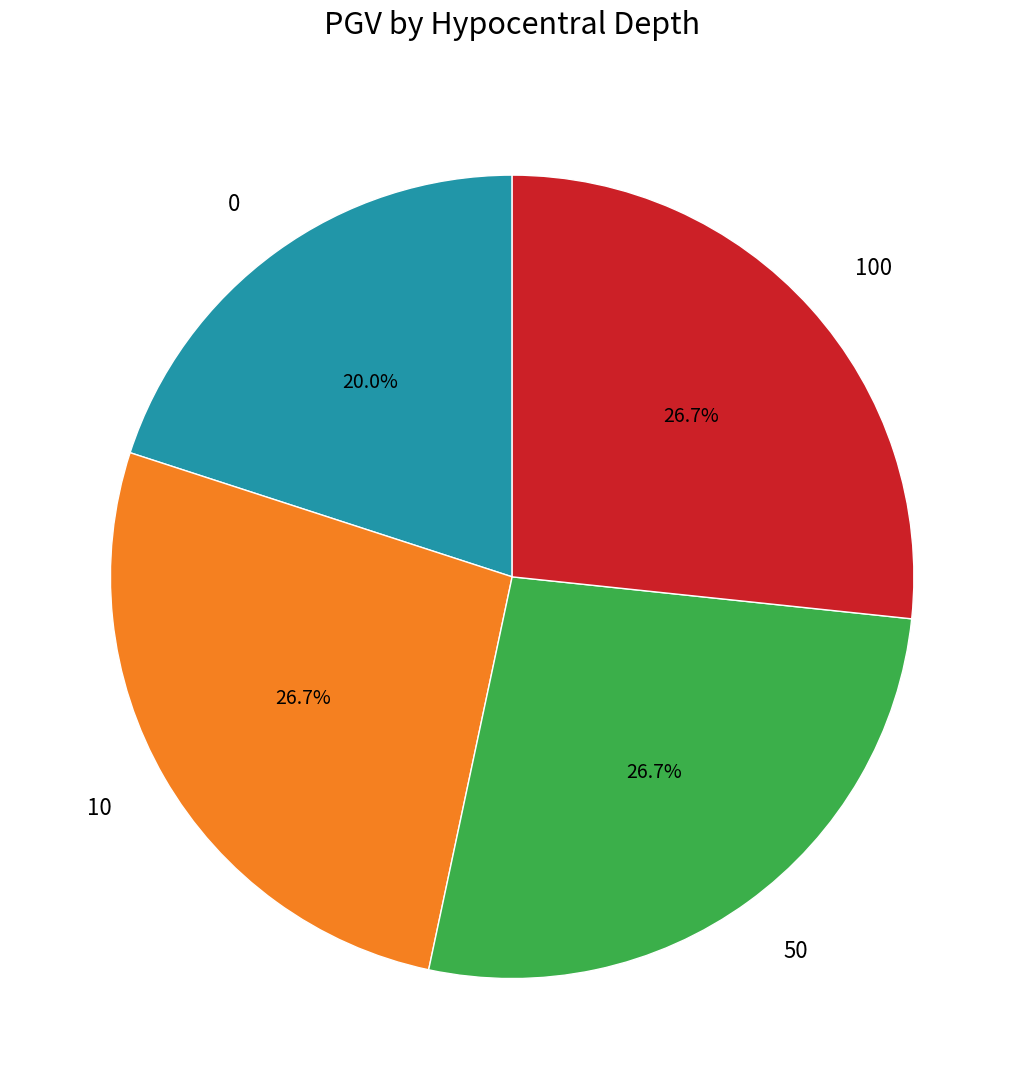

Which has a higher value, 0 or 10?

10